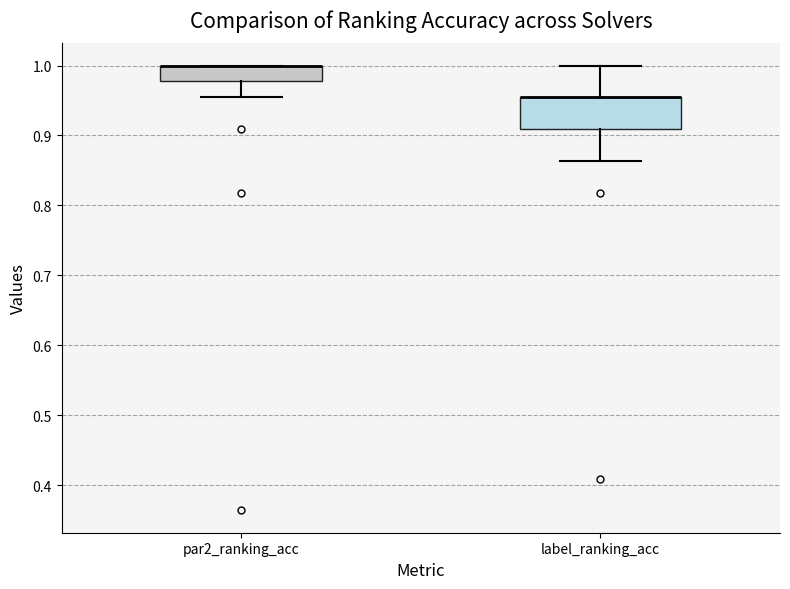

Reading left to right, transcribe this box plot: for each box, give where its median line is, the range the box spans, and where its two whiskers end, as read against the y-axis. The values are not printed on the chart, so give them approximately, as read against the axis.

par2_ranking_acc: median 1.00 (drawn on the box's upper edge), box 0.98 to 1.00, whiskers 0.95 to 1.00
label_ranking_acc: median 0.95 (drawn on the box's upper edge), box 0.91 to 0.95, whiskers 0.86 to 1.00